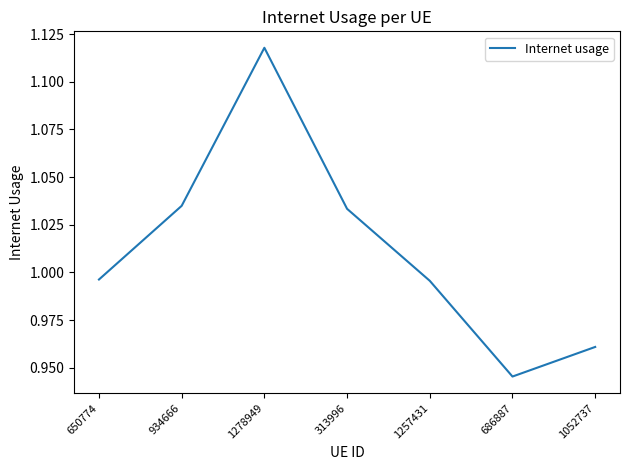

What position from the right is 650774?

7